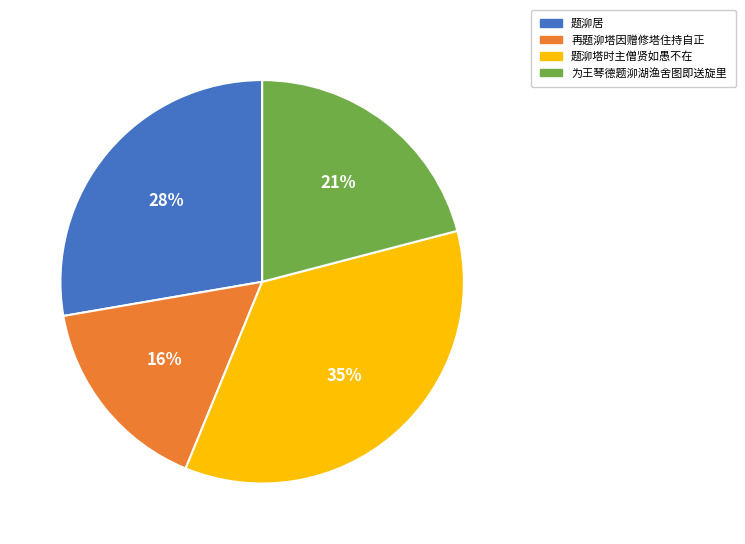

Rank the categories by value from lowest to highest.

再题泖塔因赠修塔住持自正, 为王琴德题泖湖渔舍图即送旋里, 题泖居, 题泖塔时主僧贤如愚不在